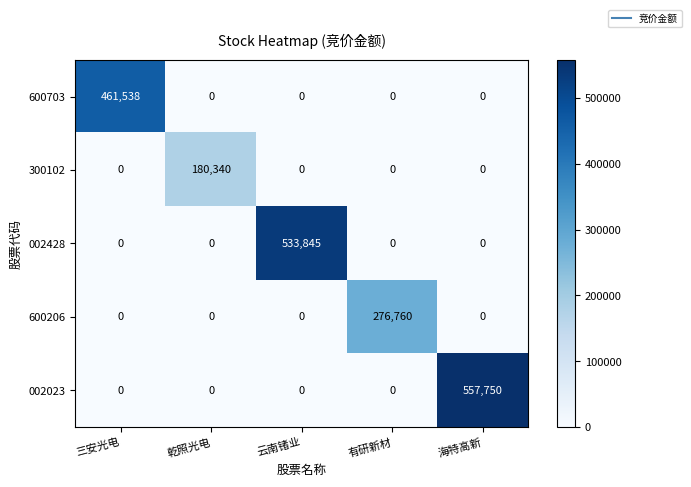

The value of 002428 at 海特高新 is 0. True or false?

True